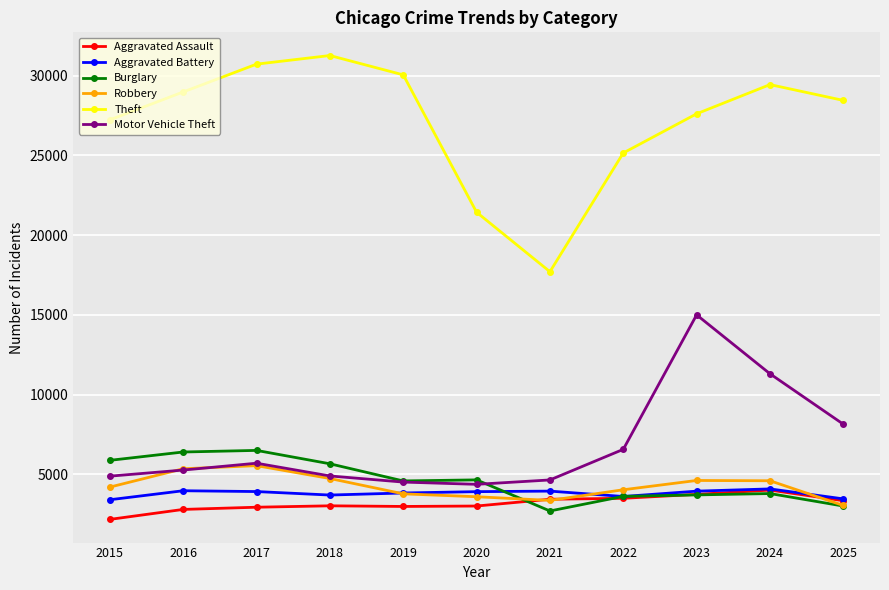

What is the total value across all series at 2019?

49767